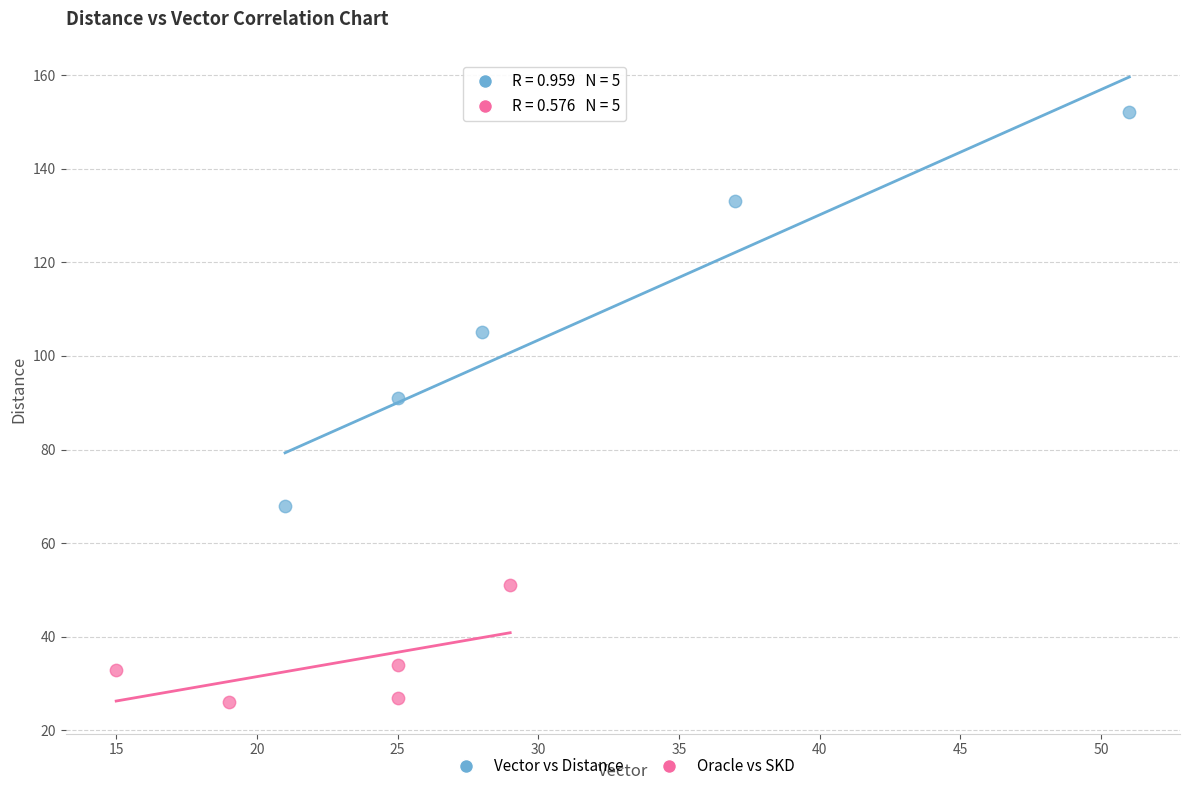

Which series contains the highest Y value?

Vector vs Distance